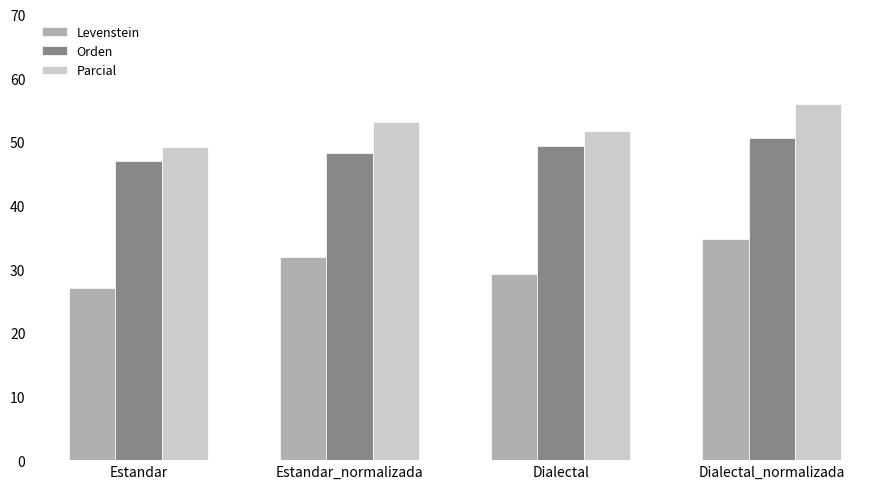

What is the highest value of the Orden series?

50.6